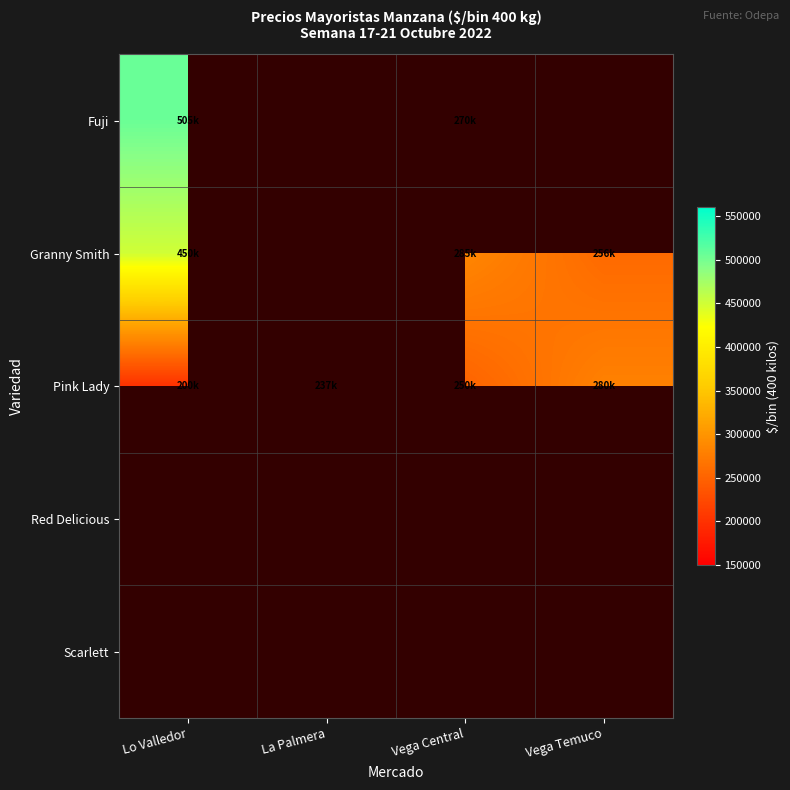

The value of Fuji at Vega Central is 270000.0. True or false?

True